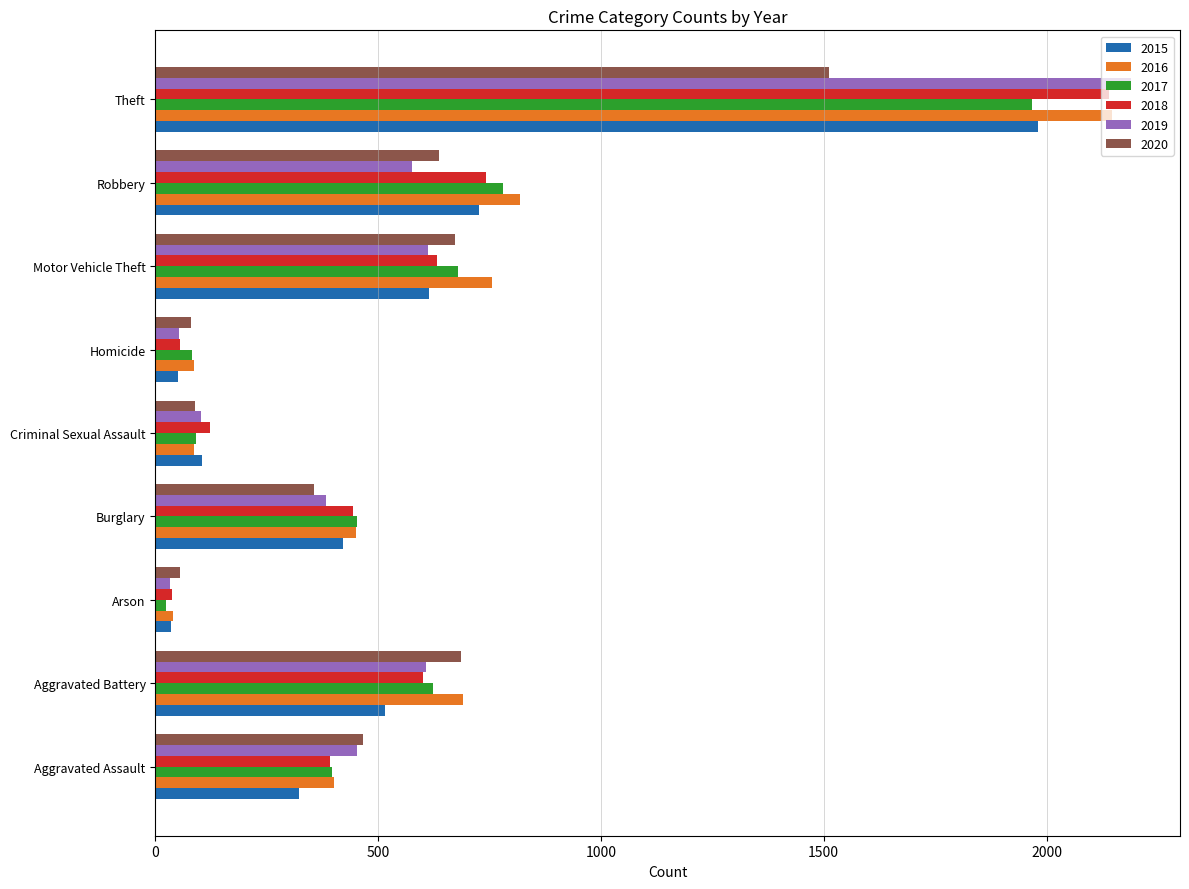

What is the sum of the 2018 values at Theft and Robbery?

2881